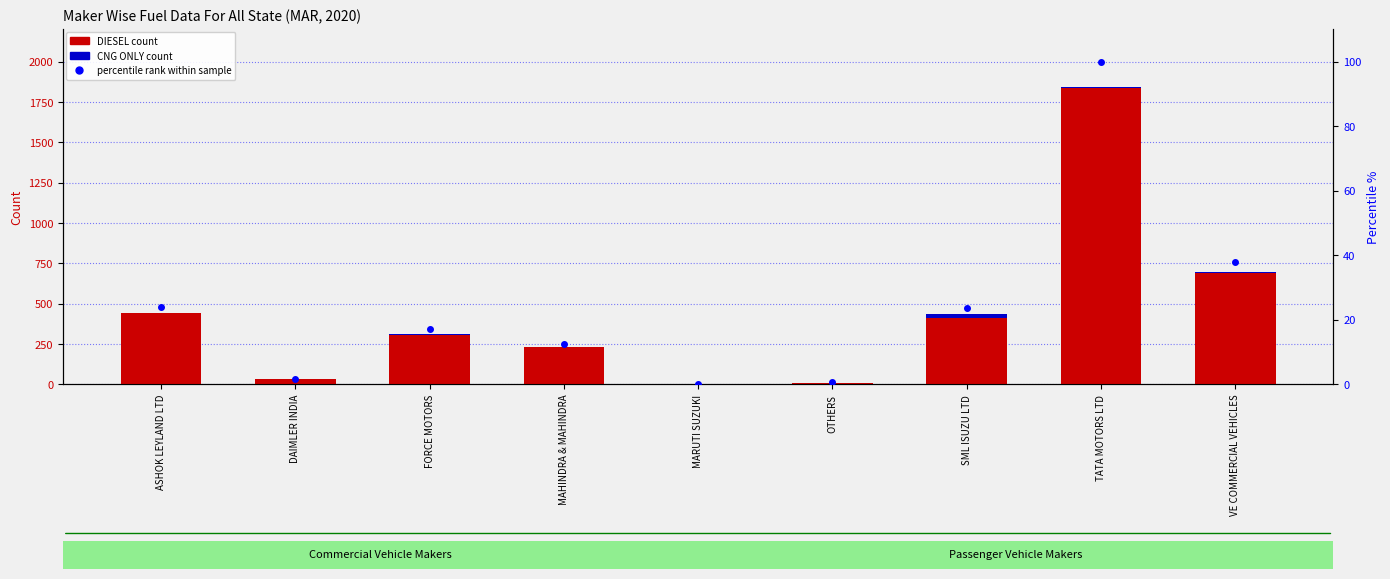

Reading right to left, extract all data points from this chart.

DIESEL (transformed count): 690.0	1835.0	414.0	11.0	0.0	233.0	306.0	32.0	439.0
CNG ONLY (count): 7.0	9.0	22.0	0.0	0.0	0.0	9.0	0.0	1.0
percentile rank within sample: 37.8	100.0	23.6	0.6	0.0	12.6	17.1	1.7	23.9